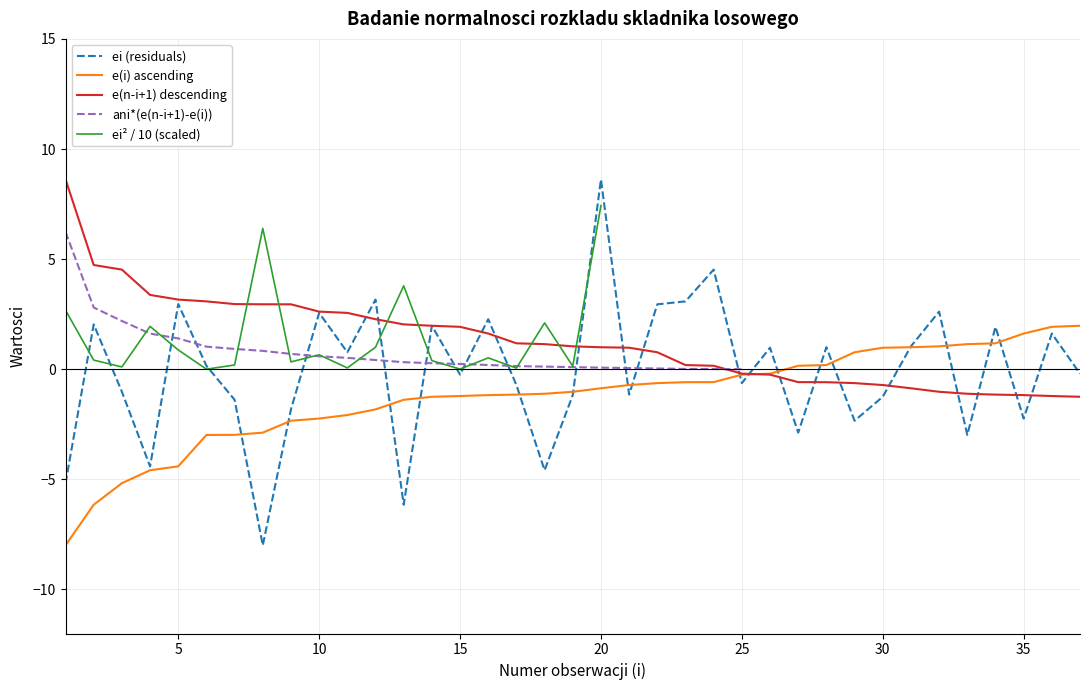

What is the lowest value of the ei series?

-8.0